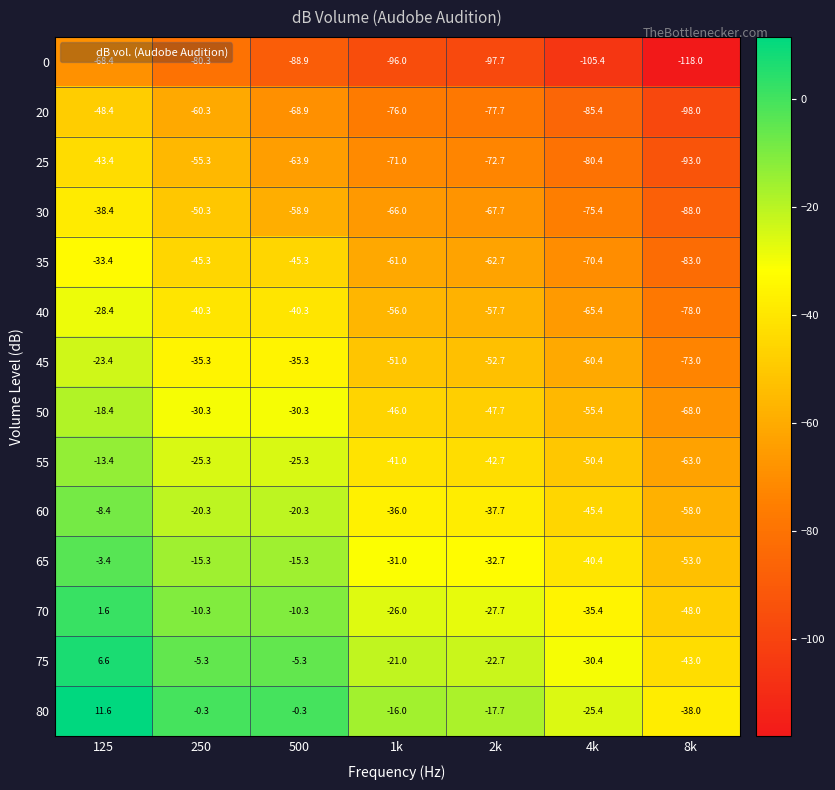

What is the average value of the 20 series?

-73.5